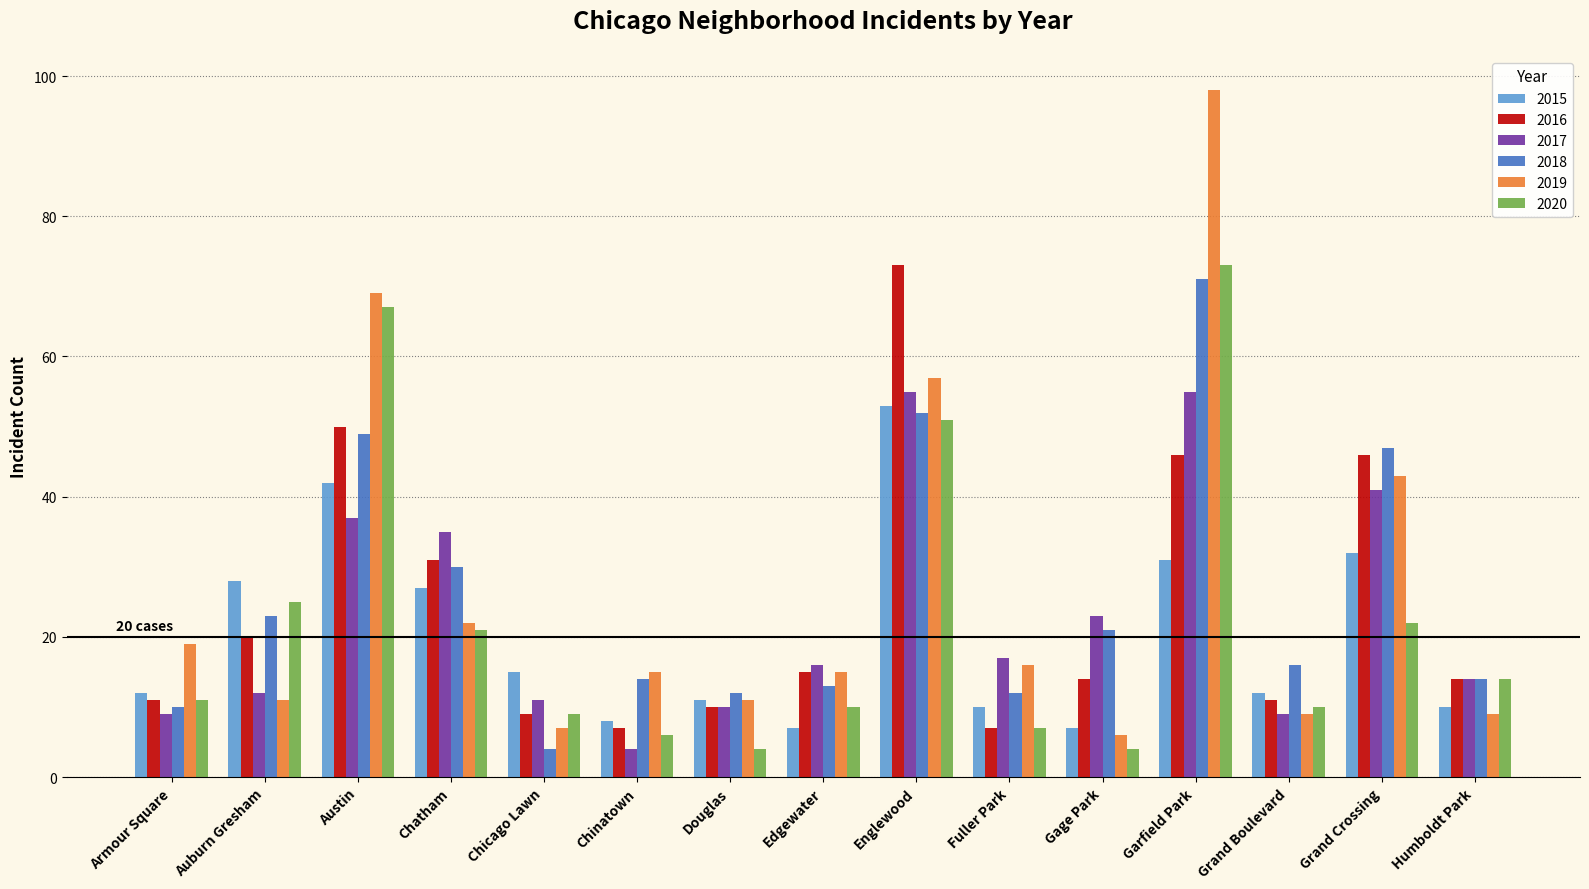

True or false: 2020 has a value of 51 at Englewood.

True